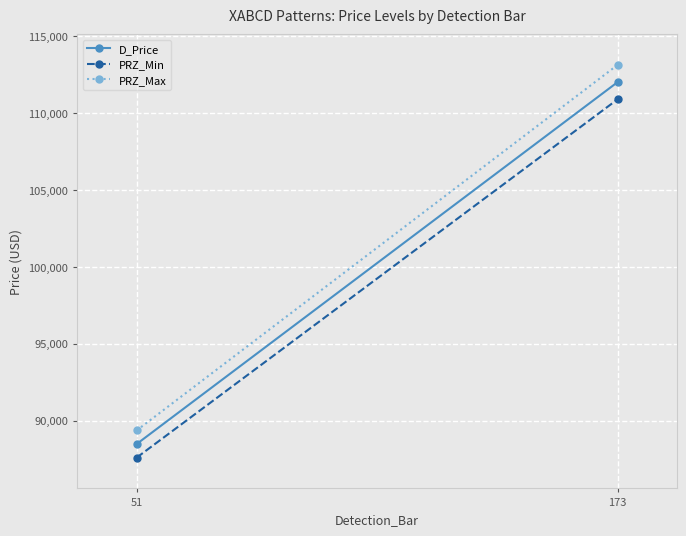

How many lines are shown in the chart?

3